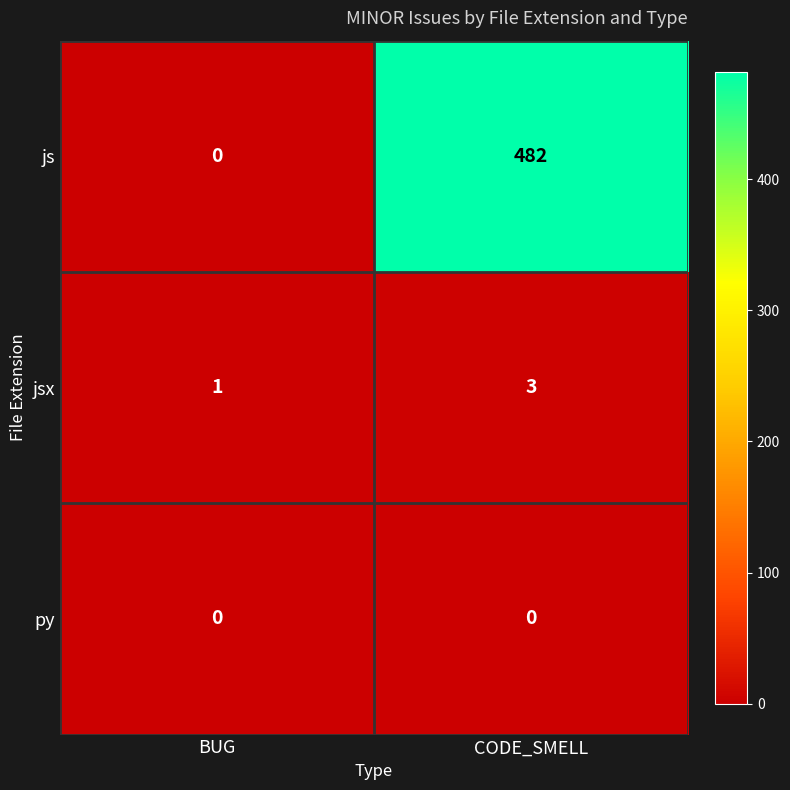

The value of jsx at CODE_SMELL is 3. True or false?

True